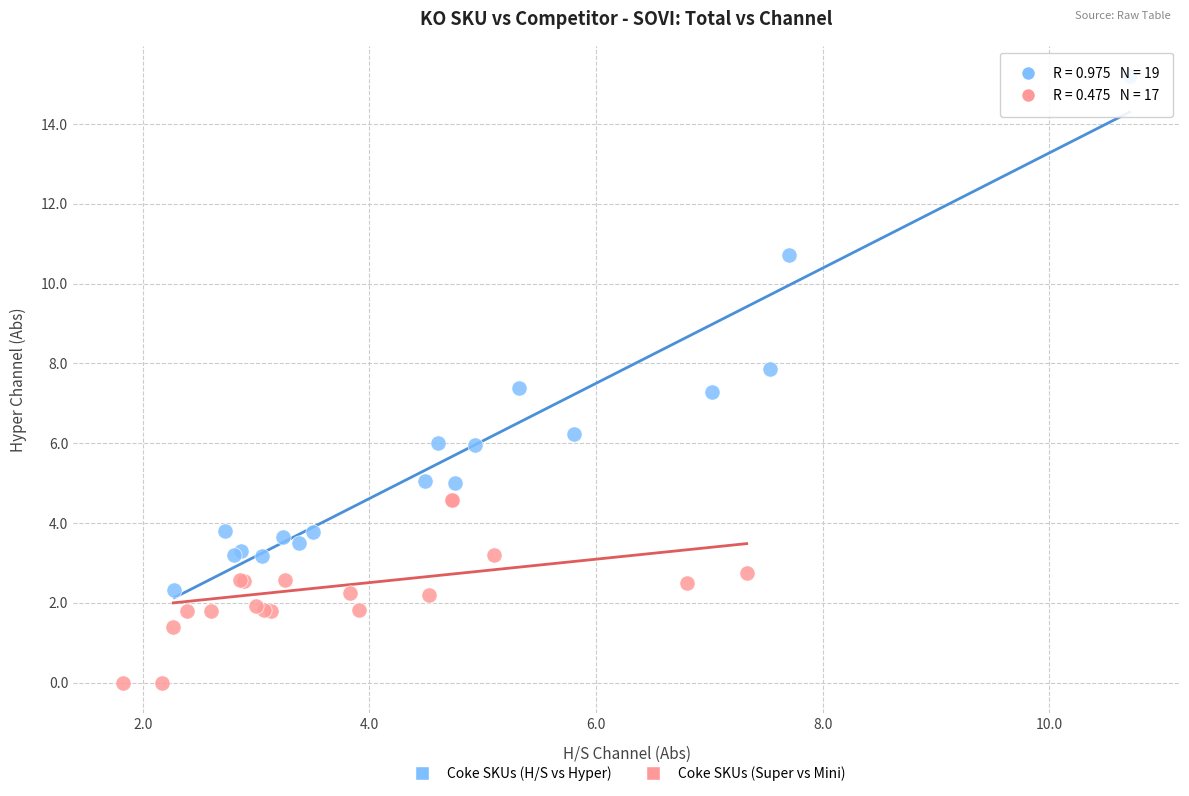

Which series reaches the maximum Y coordinate?

Coke SKUs (H/S vs Hyper)